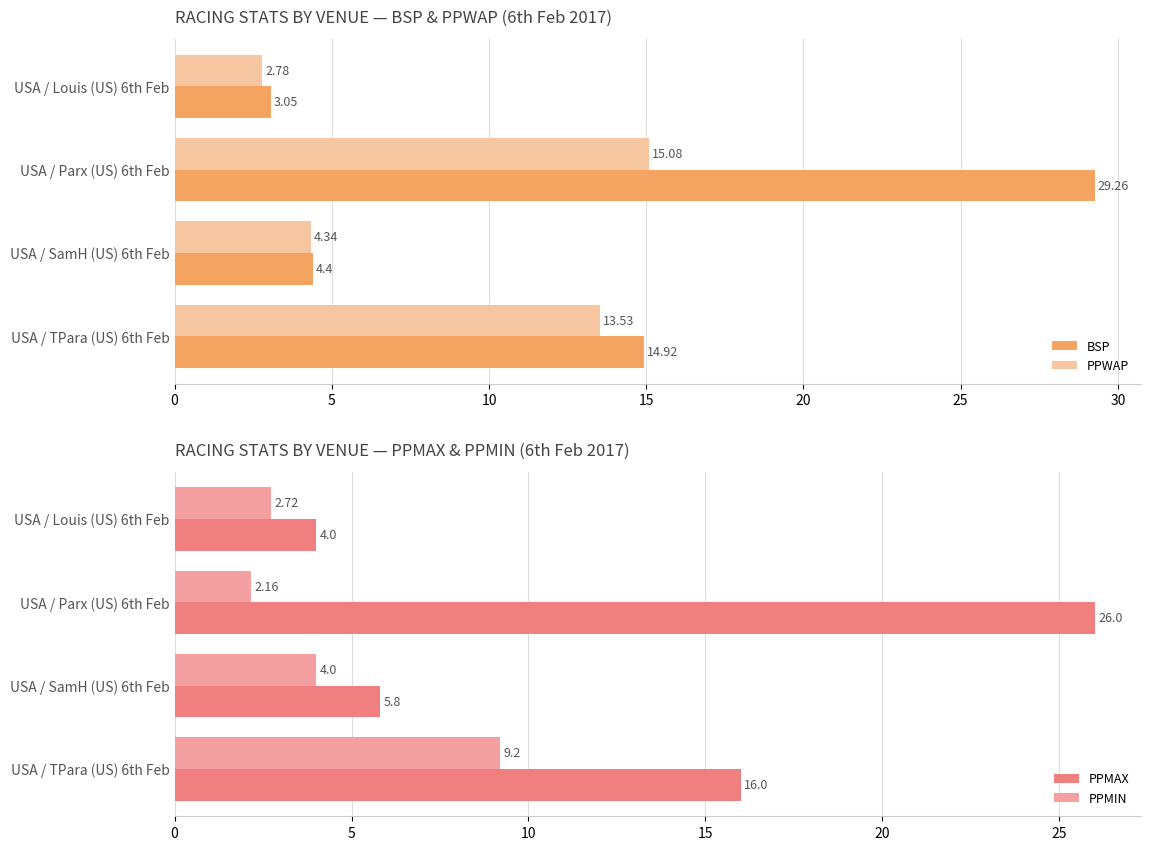

Rank the series by their maximum value, from highest to lowest.

BSP, PPMAX, PPWAP, PPMIN